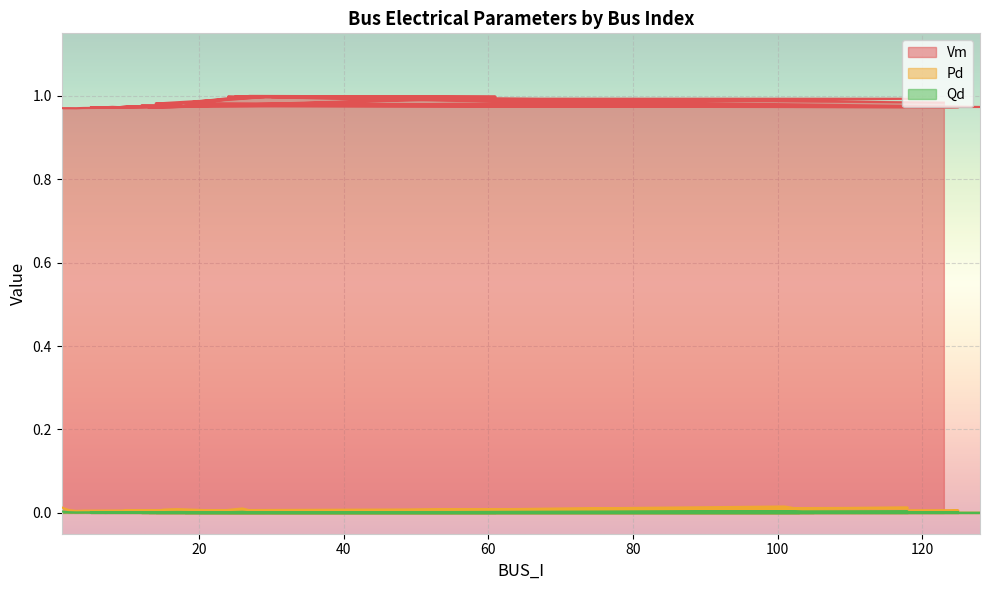

Is the value of Vm at 3 greater than the value of Qd at 3?

Yes